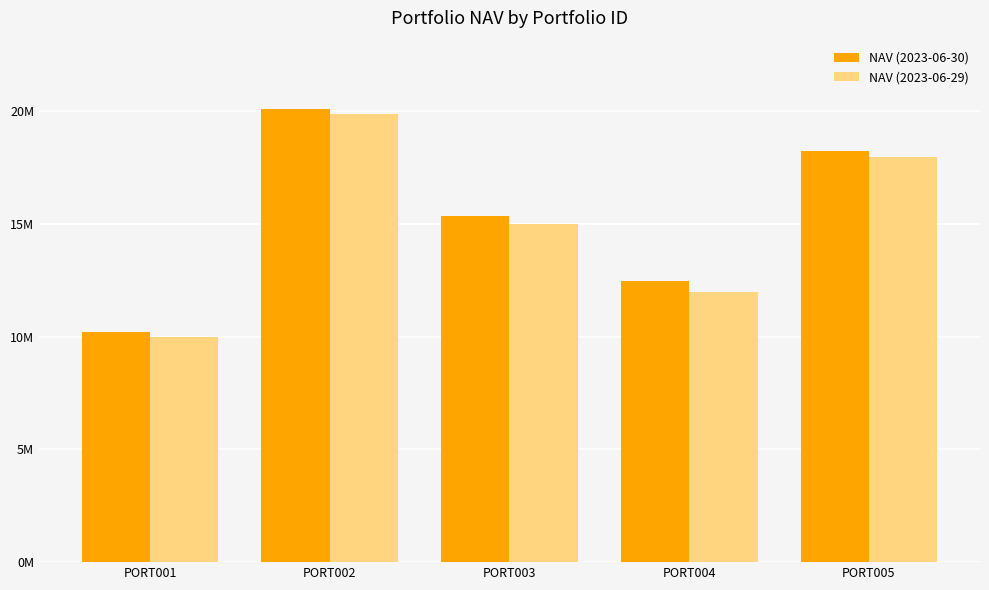

What is the difference between the NAV (2023-06-30) values at PORT005 and PORT002?

1888888.9